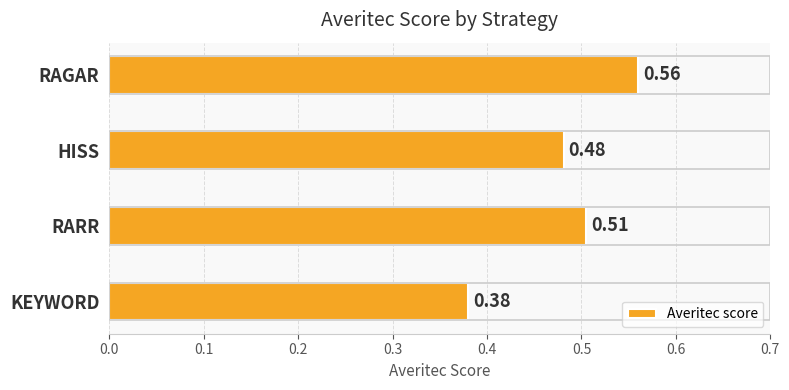

How many categories are shown in the chart?

4